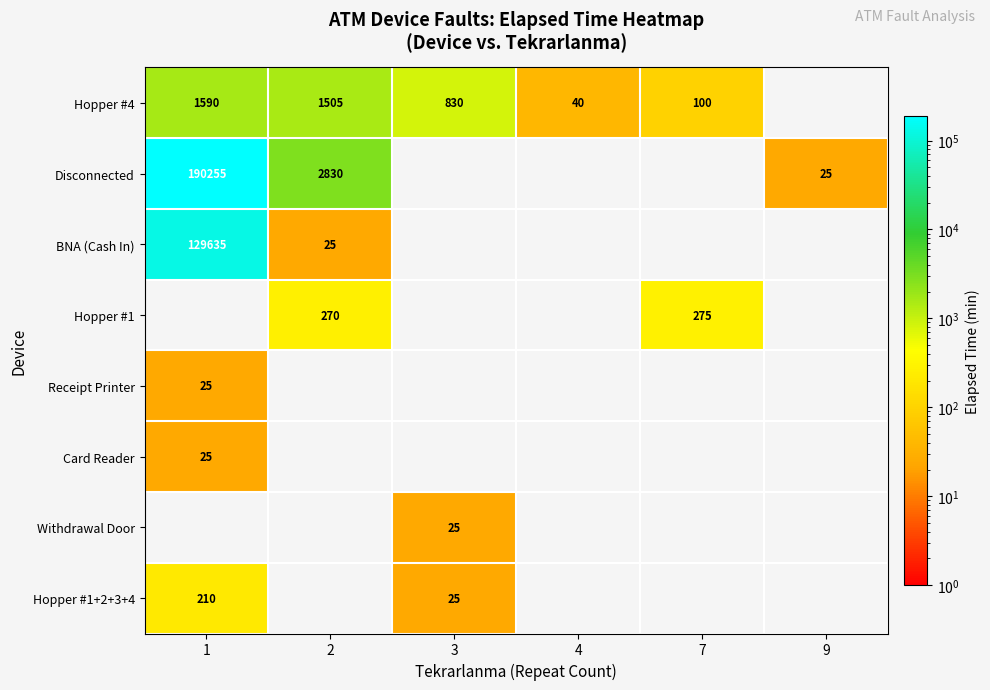

True or false: Disconnected has a value of 2830 at 2.

True